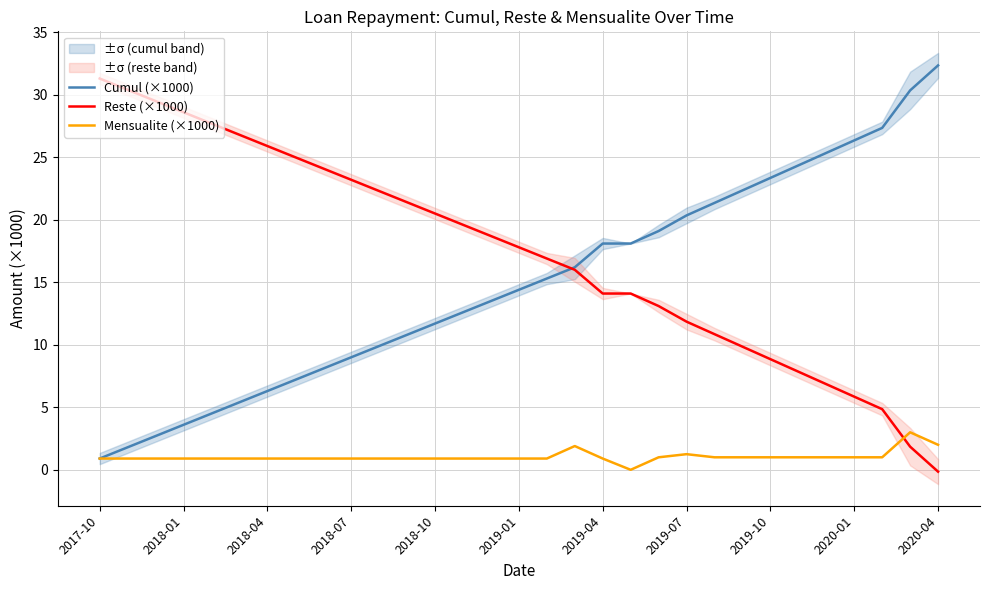

At which category is the sum across all series the highest?

29